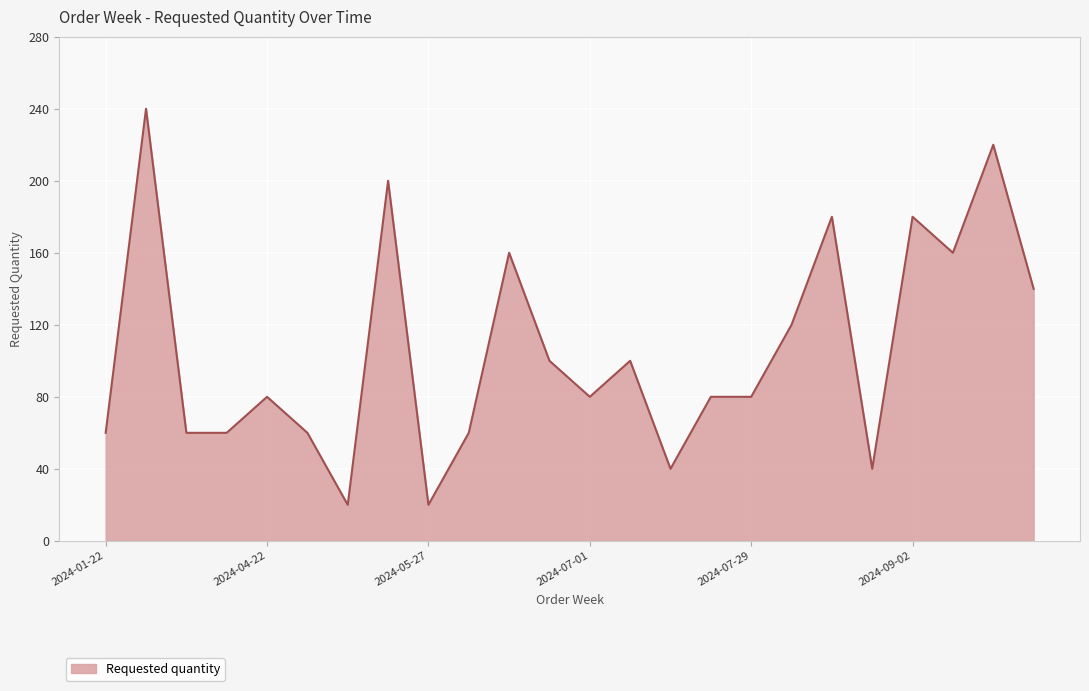

What is the maximum value shown in the chart?

240